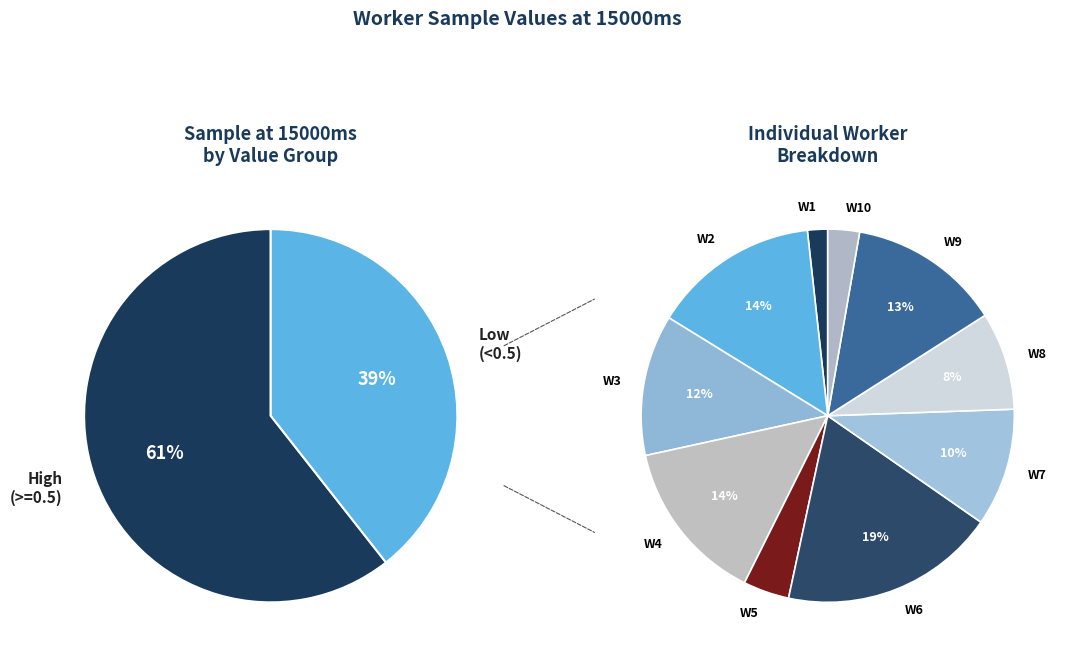

To the nearest percent, what is the average slice percentage?

10%